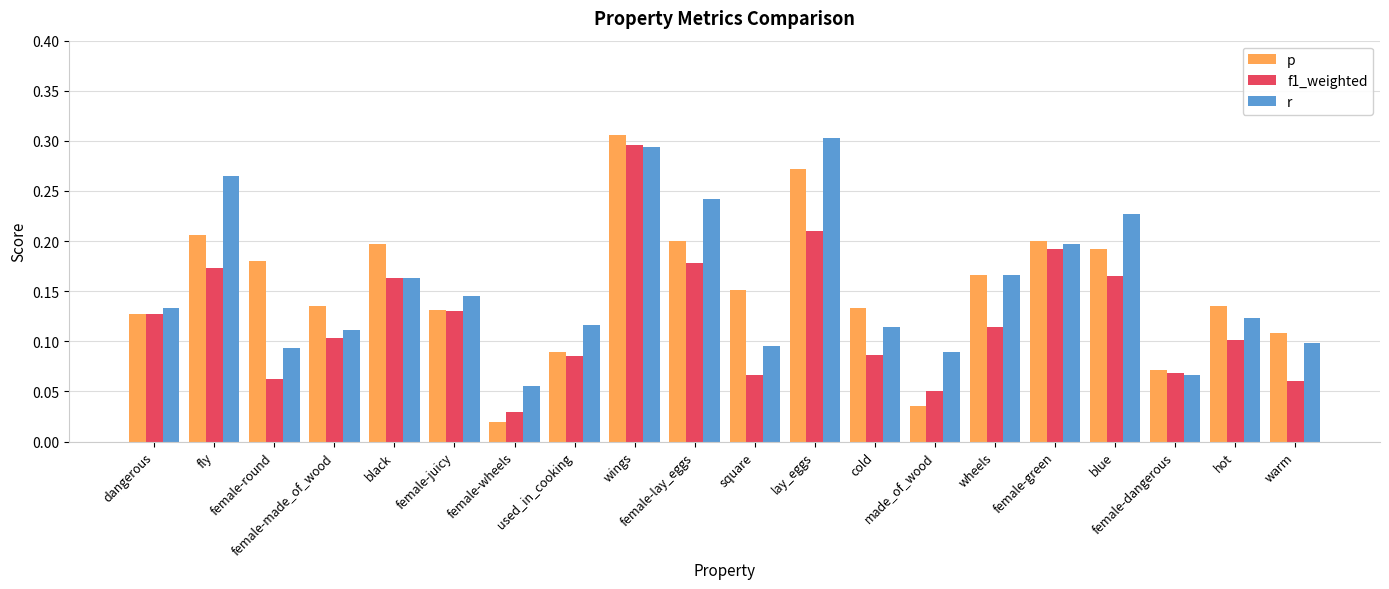

What are all the series names shown in the legend?

p, f1_weighted, r